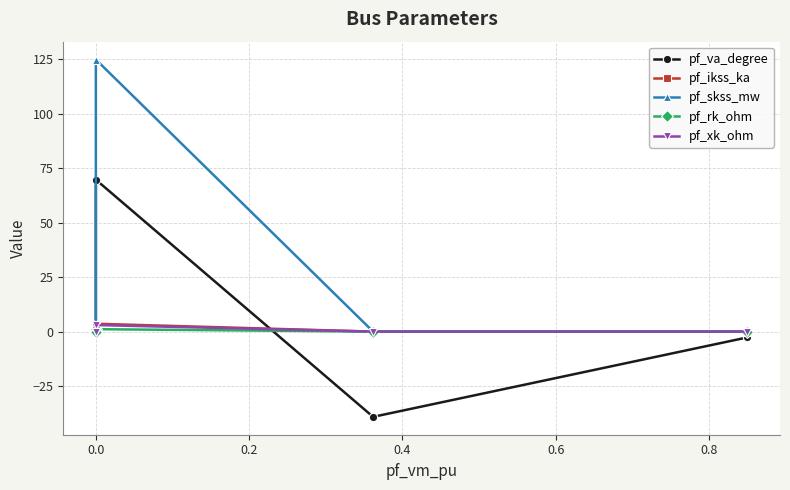

How many values in the pf_va_degree series exceed 0?

1